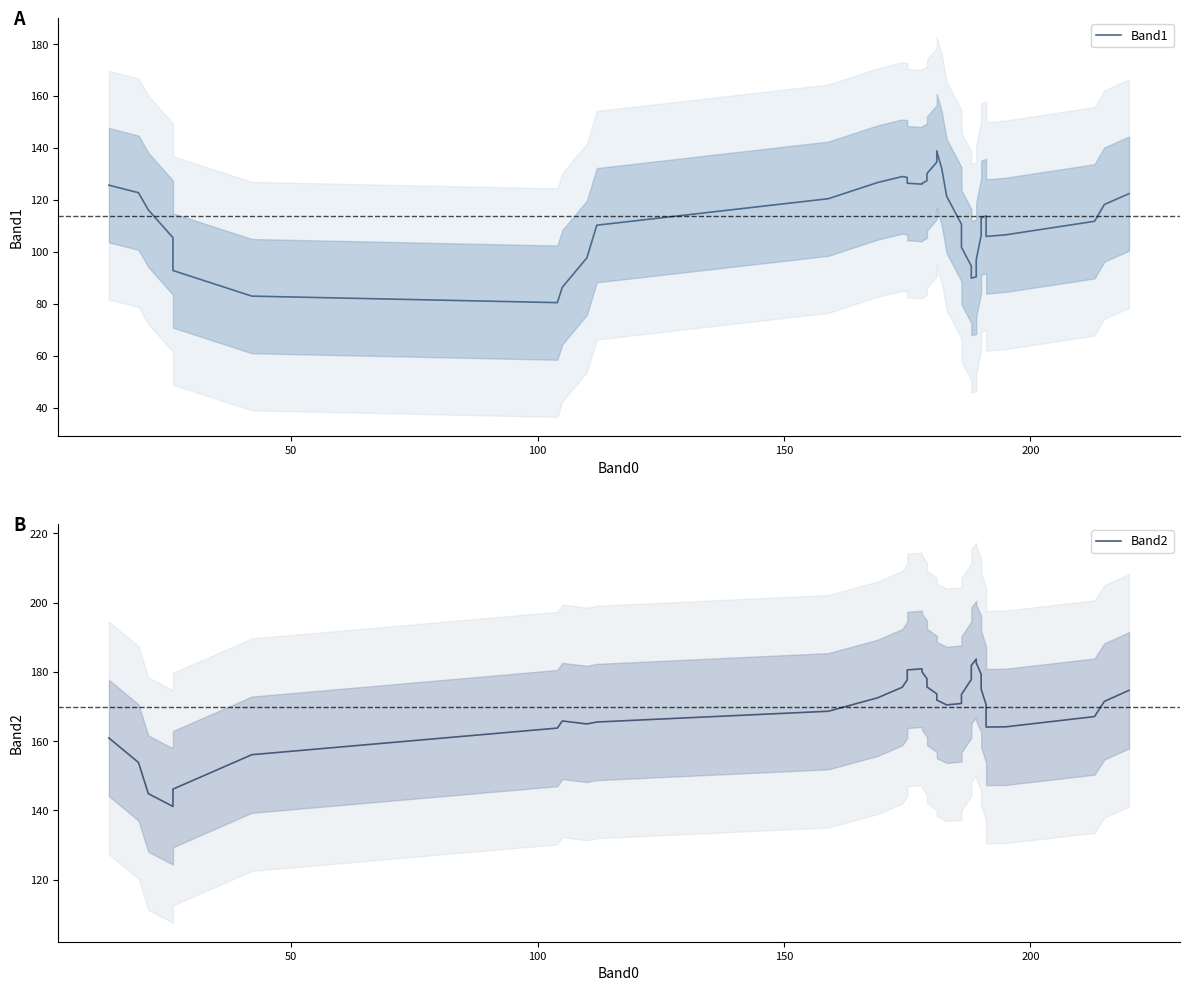

Reading right to left, extract all data points from this chart.

Band1: 122.5	118.3	111.8	106.6	106.0	109.8	113.9	113.2	106.4	97.0	90.5	89.9	94.6	101.8	110.7	121.5	132.2	138.7	138.8	134.6	130.2	127.5	126.4	126.1	126.5	127.5	128.7	129.1	126.8	120.5	110.3	97.8	86.4	80.5	83.0	92.9	105.5	116.2	122.8	125.7
Band2: 174.7	171.5	167.1	164.1	164.1	166.6	170.6	175.0	179.3	182.6	183.7	181.9	177.8	173.5	170.9	170.5	171.2	171.9	172.5	173.6	175.7	178.1	180.0	180.9	180.6	179.4	177.7	175.6	172.5	168.6	165.5	165.0	165.8	163.8	156.1	146.2	141.2	144.9	153.8	160.9